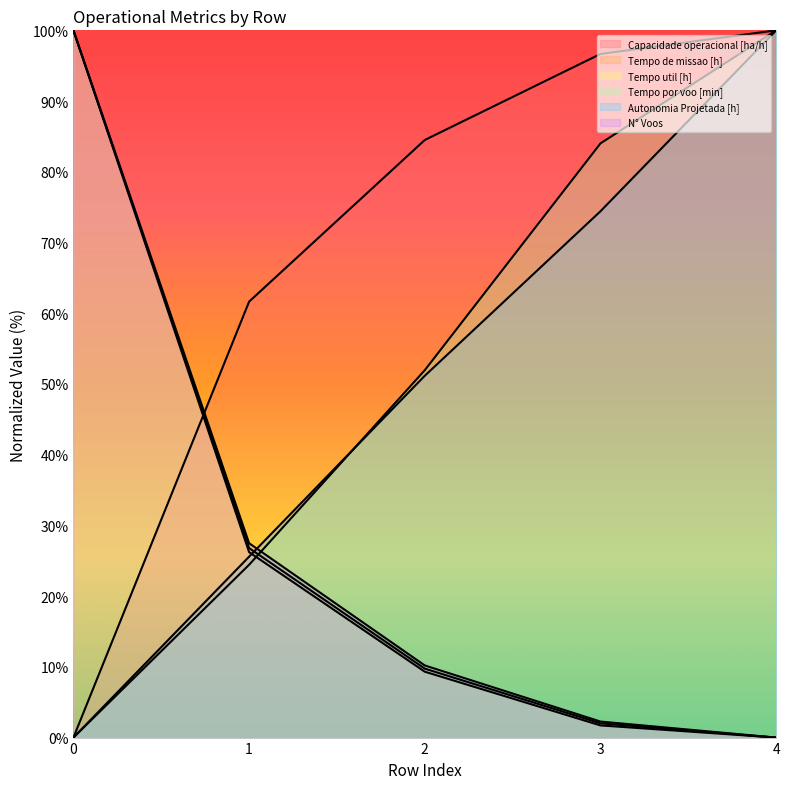

Reading left to right, list all the values displayed in this chart.

Capacidade operacional [ha/h]: 0=0.0	1=61.6	2=84.5	3=96.7	4=100.0
Tempo de missao [h]: 0=100.0	1=26.8	2=9.7	3=2.0	4=0.0
Tempo util [h]: 0=100.0	1=26.2	2=9.3	3=1.7	4=0.0
Tempo por voo [min]: 0=0.0	1=24.4	2=51.9	3=84.0	4=100.0
Autonomia Projetada [h]: 0=0.0	1=25.6	2=51.2	3=74.4	4=100.0
N° Voos: 0=100.0	1=27.5	2=10.2	3=2.3	4=0.0